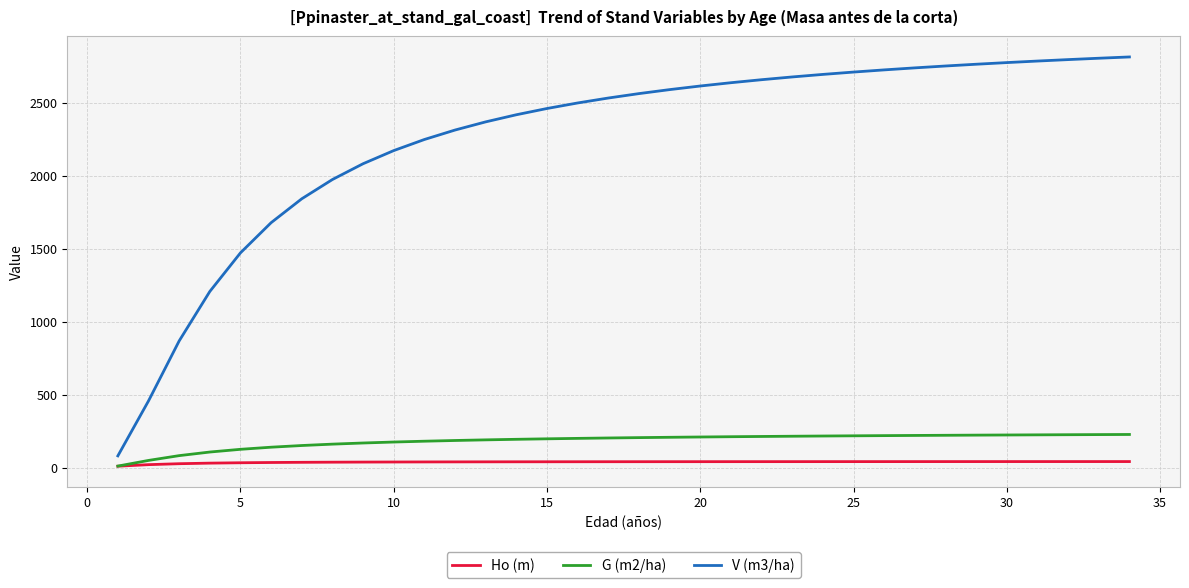

How many distinct data groups are displayed?

3